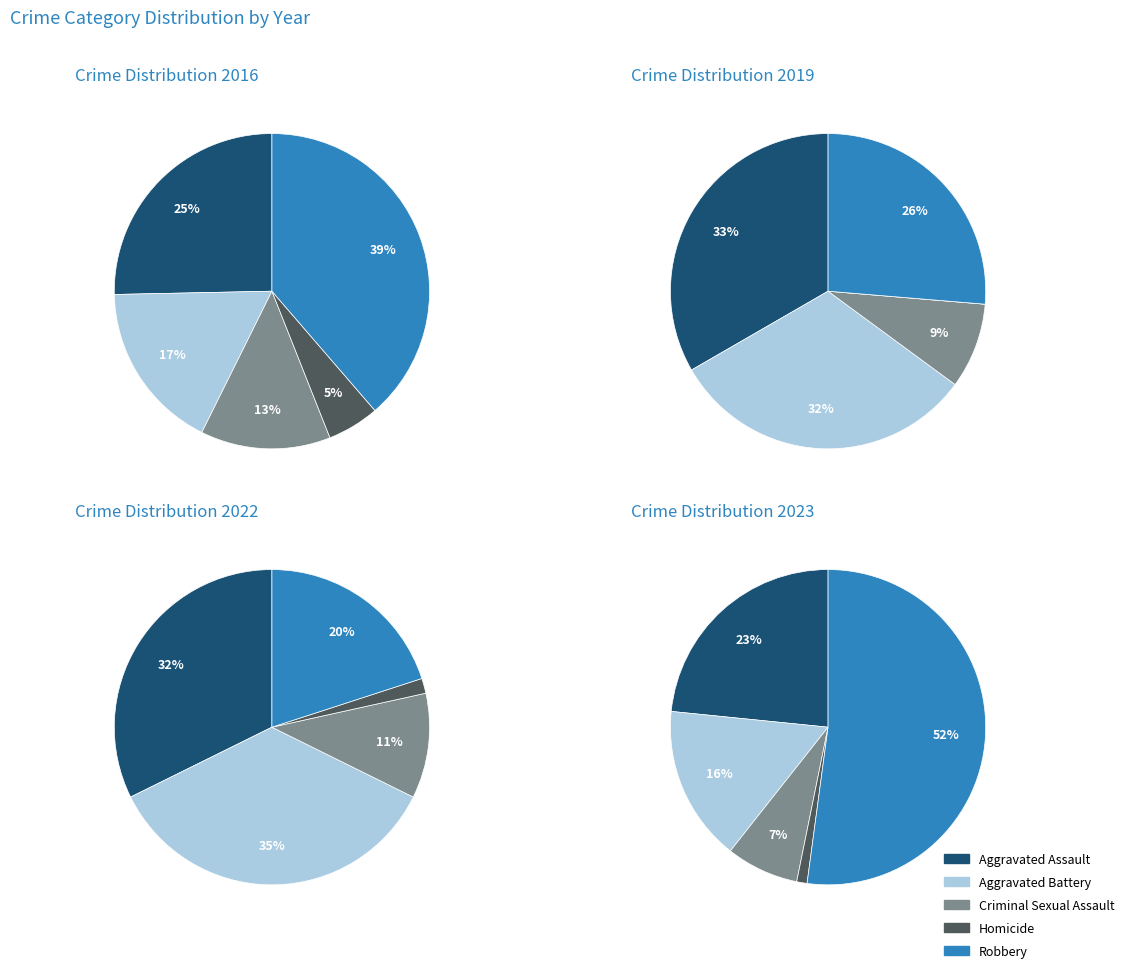

Rank the series by their maximum value, from lowest to highest.

2019, 2022, 2016, 2023